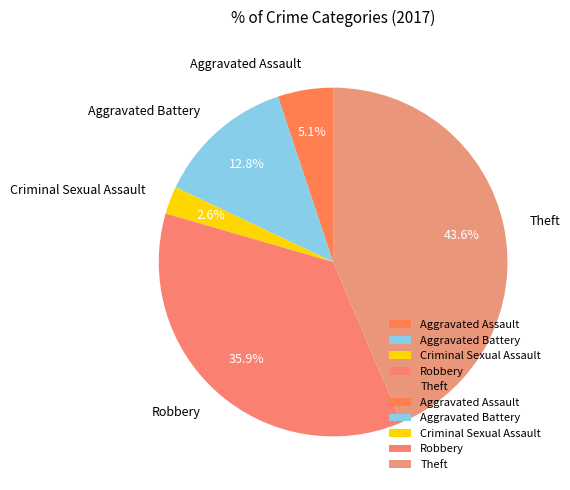

Rank the categories by value from highest to lowest.

Theft, Robbery, Aggravated Battery, Aggravated Assault, Criminal Sexual Assault